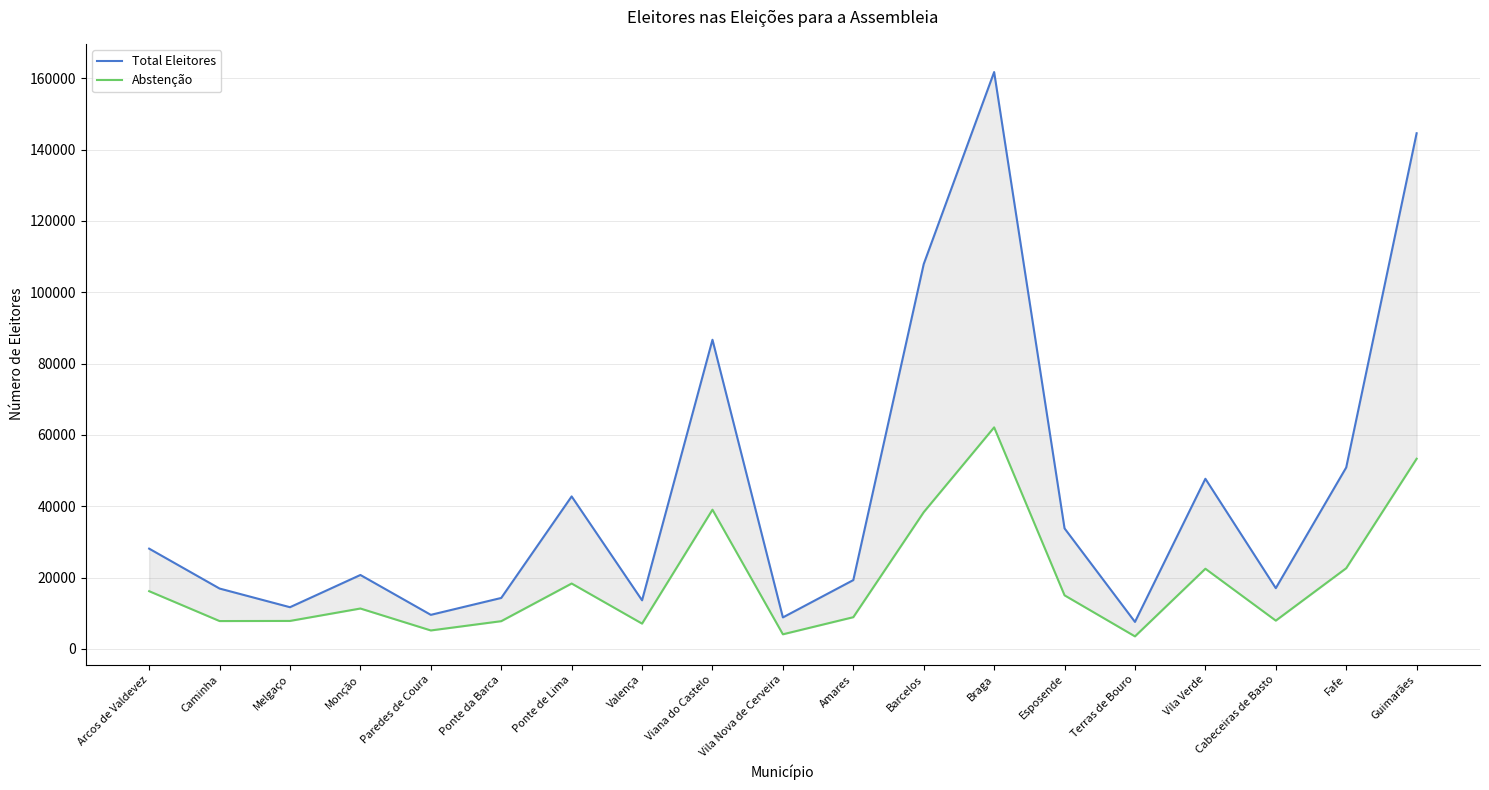

How many lines are shown in the chart?

2